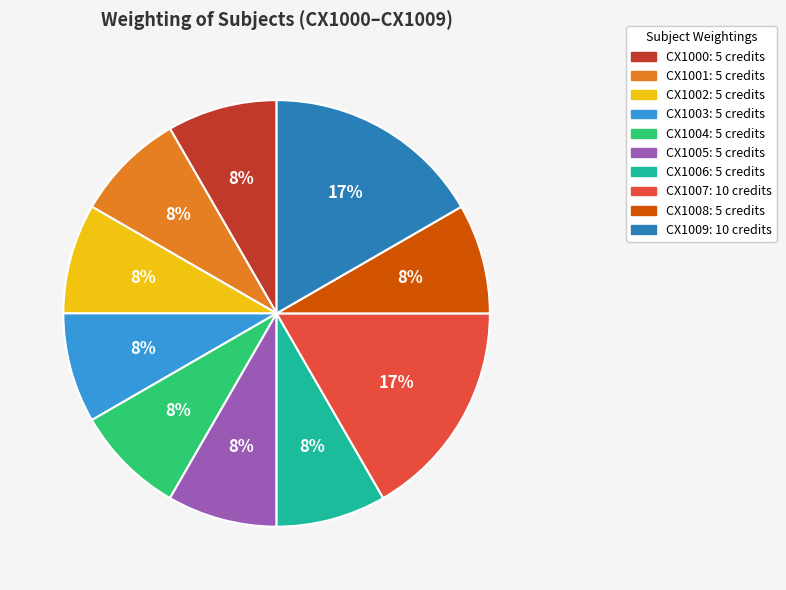

To the nearest percent, what percentage of the pie is CX1006?

8%